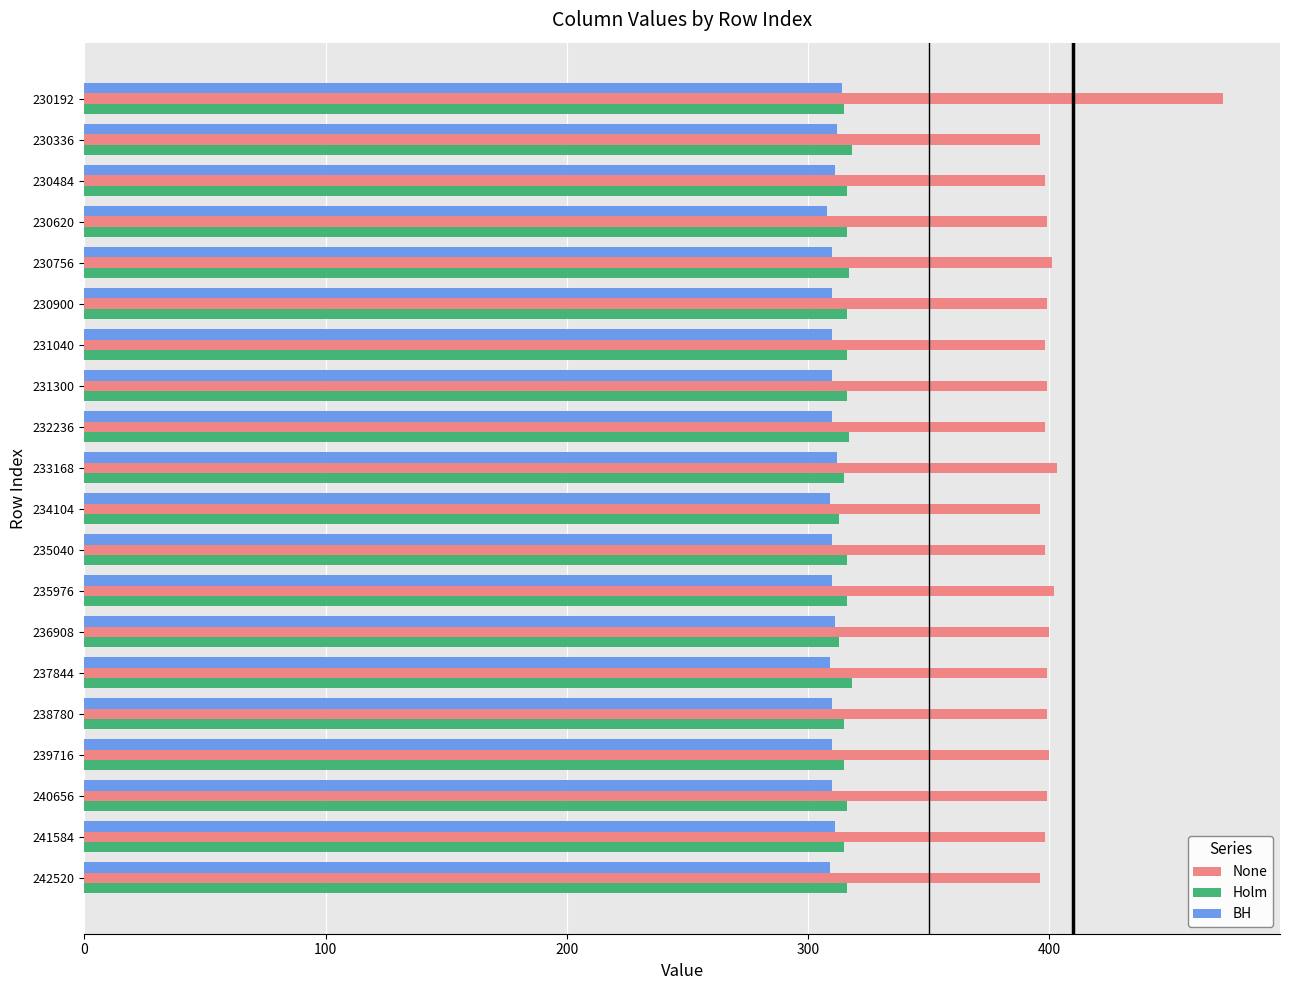

How many distinct data groups are displayed?

3